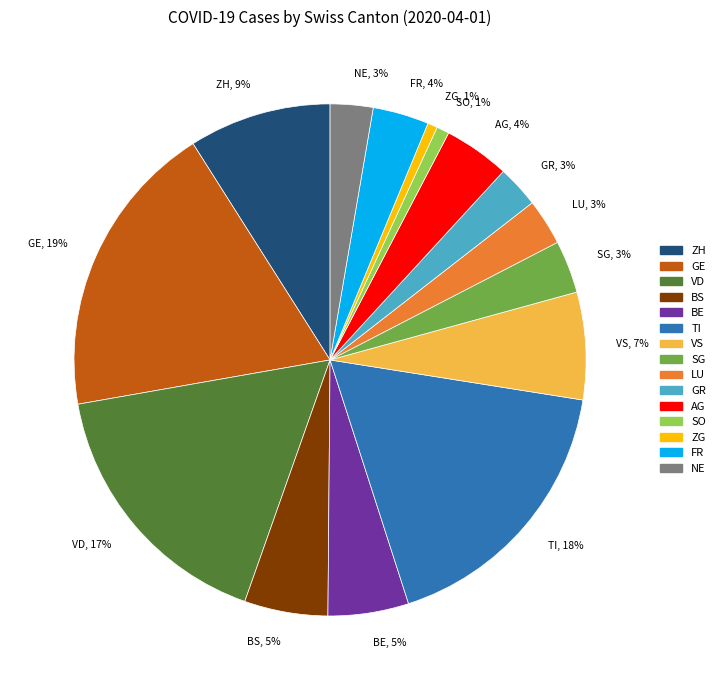

The GR slice represents 11% of the pie. True or false?

False